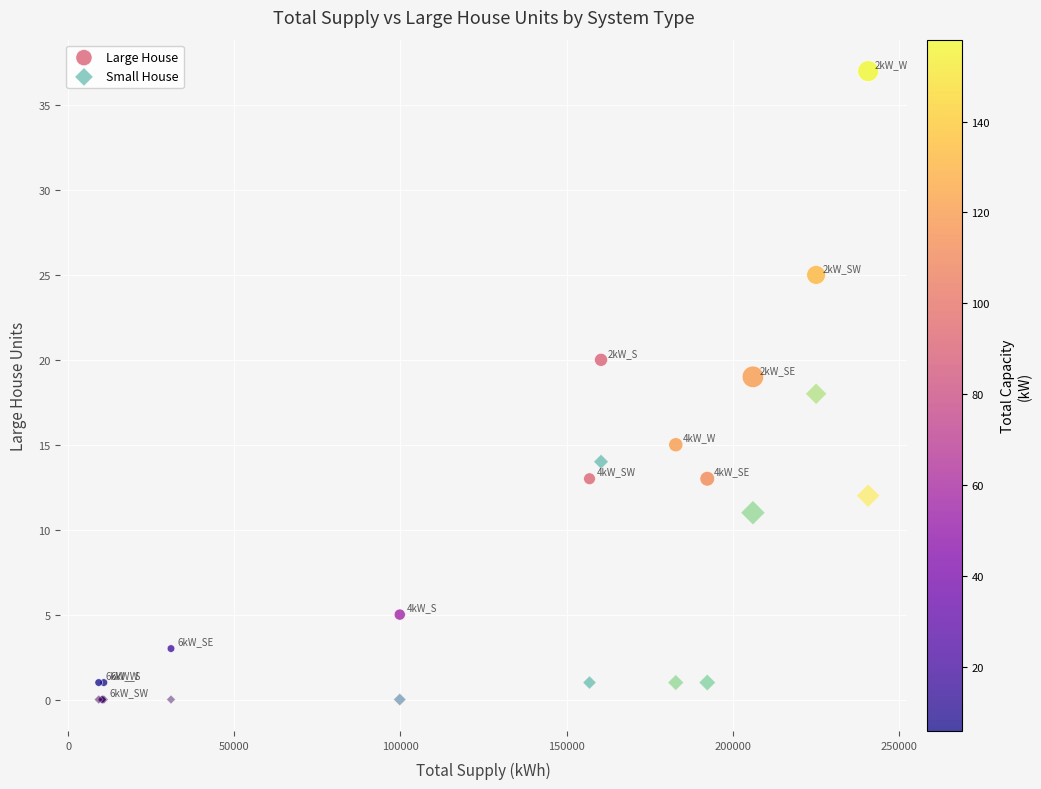

In the Small House series, what Y value is closest to 9?

11